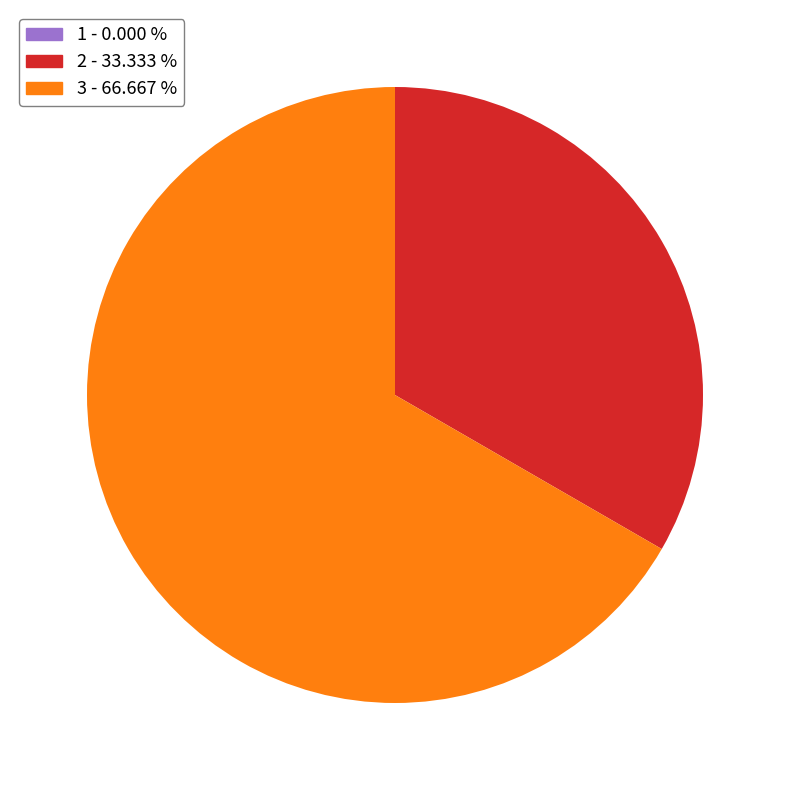

What is the majority slice?

3